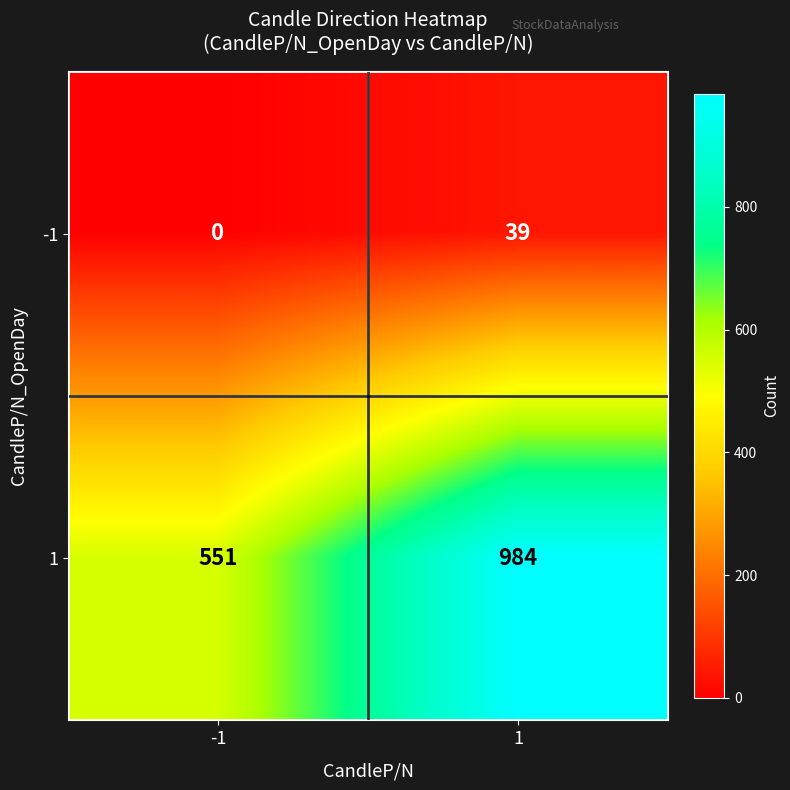

Is it true that 1 equals 382 at 1?

False